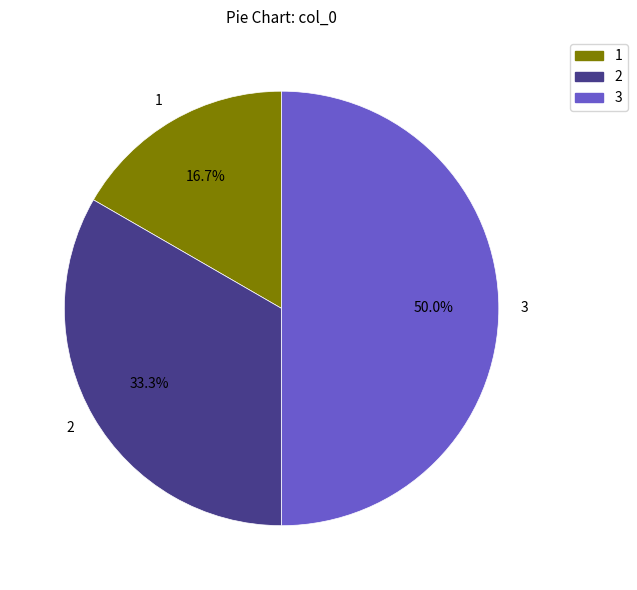

To the nearest percent, what portion does 2 represent?

33%